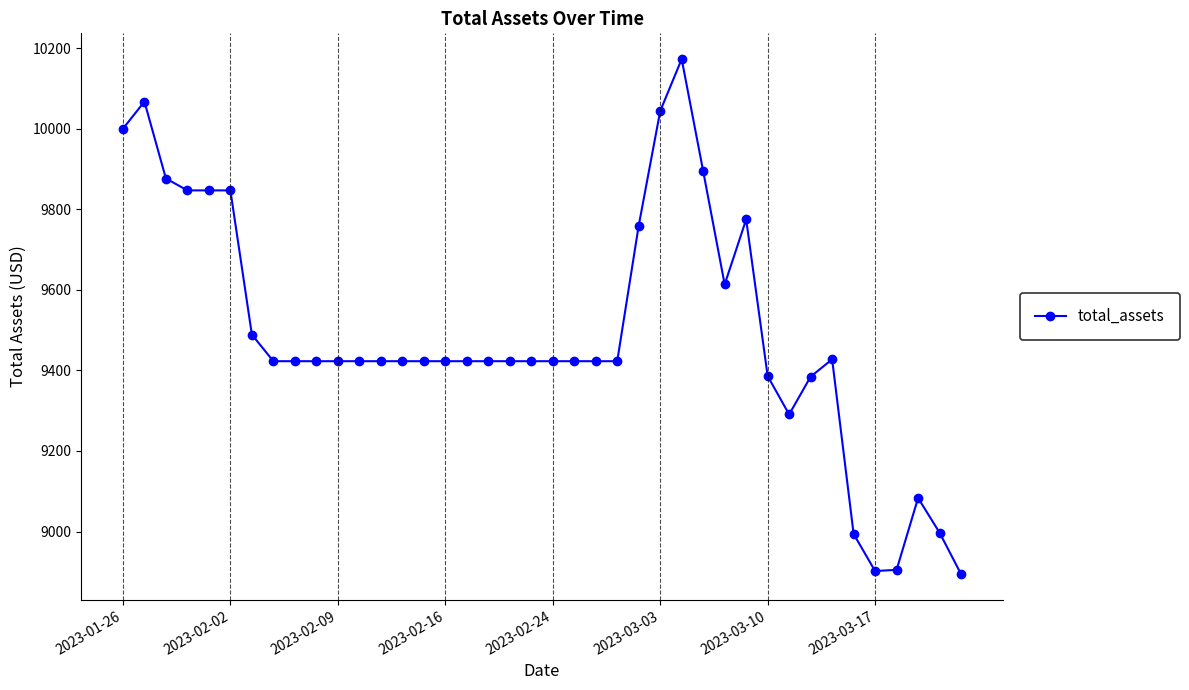

What is the average value?

9492.2